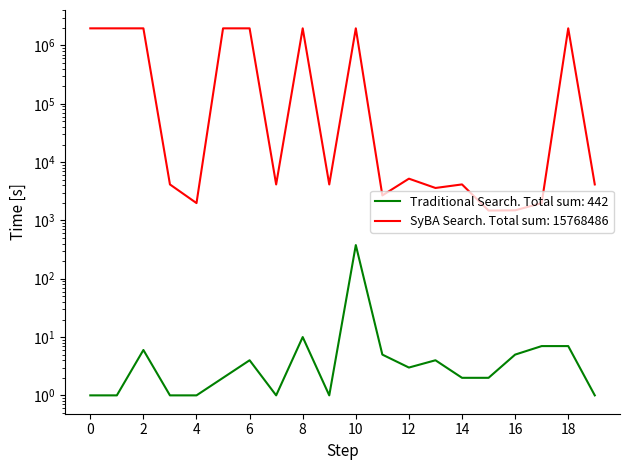

True or false: SyBA Search and Traditional Search intersect in this chart.

False